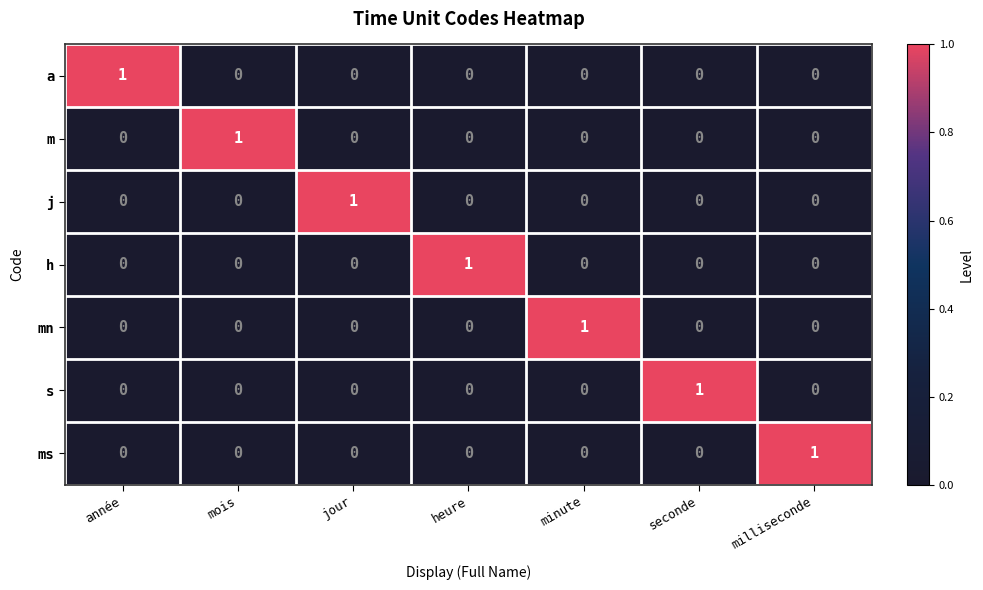

What is the difference between the highest and lowest values at minute?

1